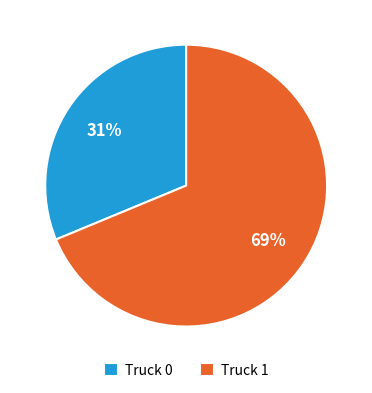

Which slice is the smallest?

Truck 0